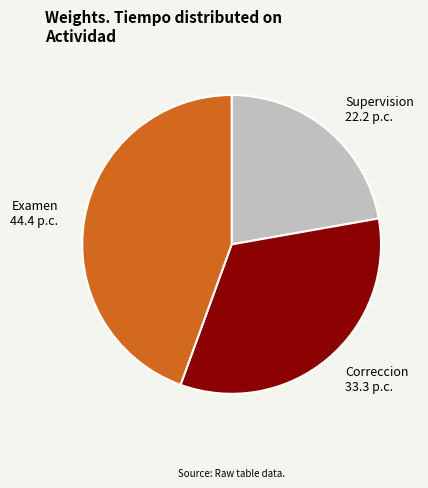

Combined, do Correccion and Examen account for over 50%?

Yes